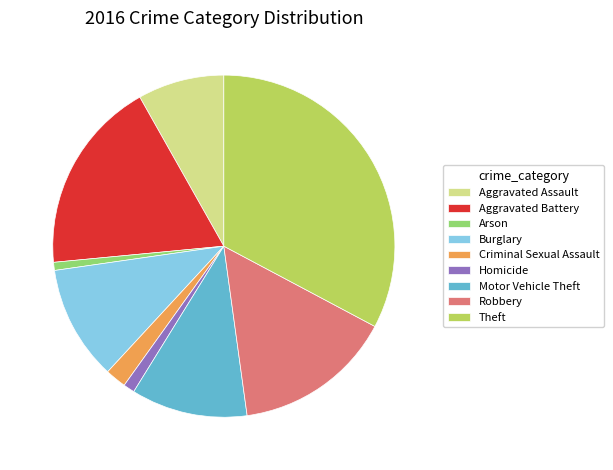

Approximately how many times larger is the value at Criminal Sexual Assault compared to Motor Vehicle Theft?

0.2